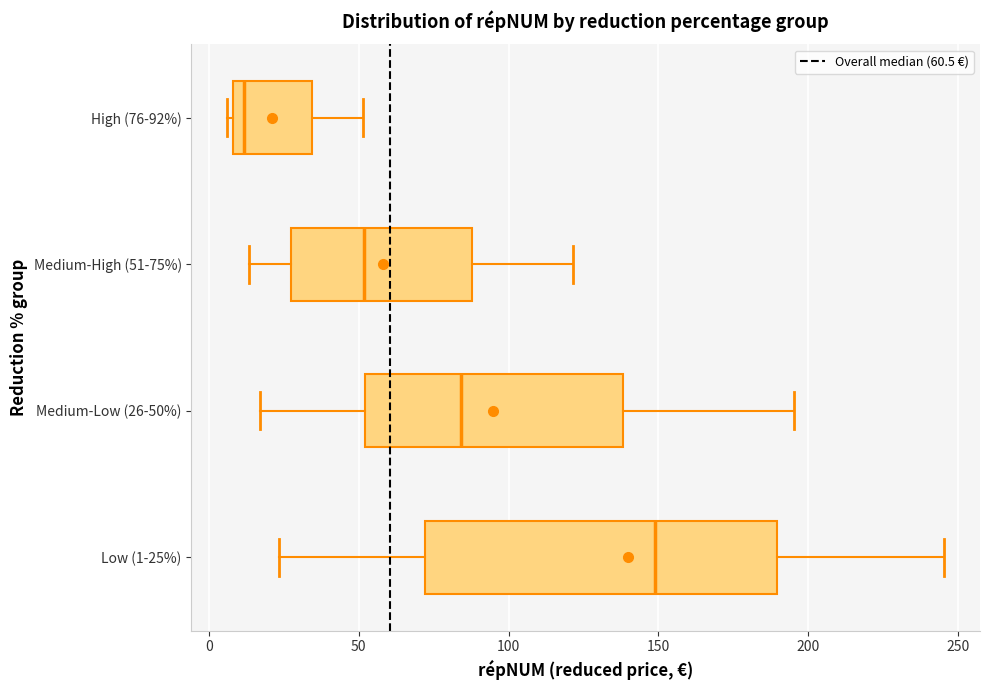

Reading bottom to top, read every box against the x-axis: the position of its median line, the range the box covers, and the ends of its whiskers. The values are not printed on the chart, so give them approximately, as read against the axis.

Low (1-25%): median 150, box 70 to 190, whiskers 25 to 245
Medium-Low (26-50%): median 85, box 50 to 140, whiskers 15 to 195
Medium-High (51-75%): median 50, box 25 to 90, whiskers 15 to 120
High (76-92%): median 10 (just right of the box's left edge), box 10 to 35, whiskers 5 to 50